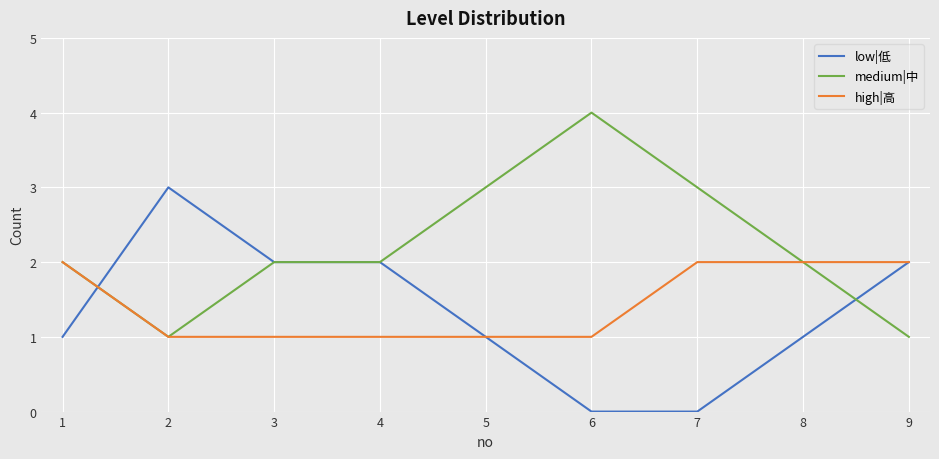

Rank the series by their maximum value, from lowest to highest.

high|高, low|低, medium|中